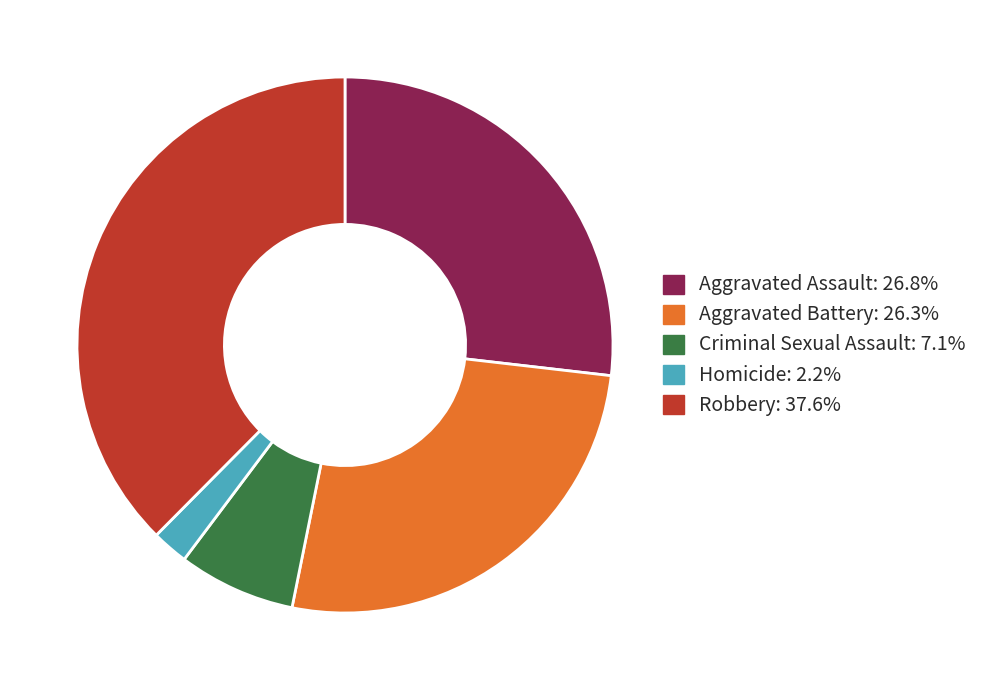

Which slice is the smallest?

Homicide